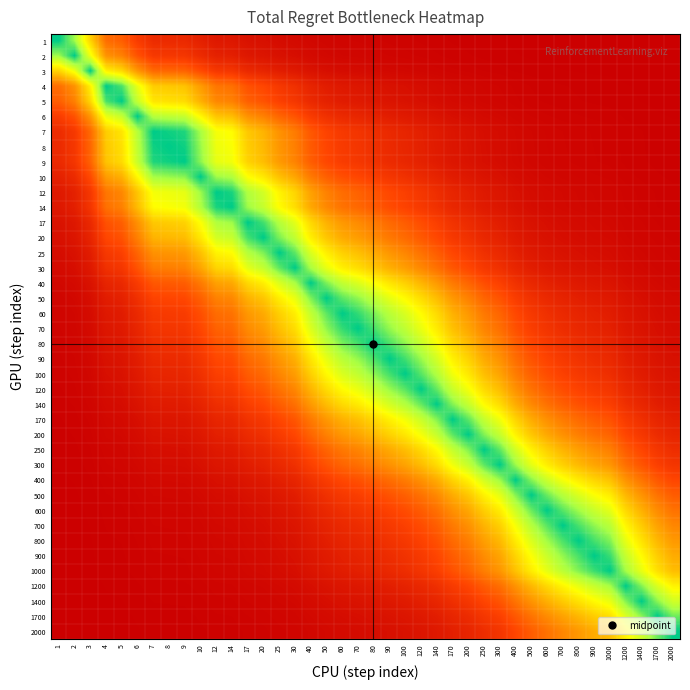

Reading right to left, transcribe all the data shown in this chart.

1: 2000=1.0	1700=1.0	1400=1.0	1200=1.0	1000=1.0	900=1.0	800=1.0	700=1.0	600=1.0	500=1.0	400=1.0	300=1.0	250=1.0	200=1.0	170=1.0	140=1.0	120=1.0	100=1.0	90=1.0	80=1.0	70=1.0	60=1.0	50=1.0	40=1.0	30=1.0	25=1.0	20=0.9	17=0.9	14=0.9	12=0.9	10=0.9	9=0.8	8=0.8	7=0.8	6=0.8	5=0.7	4=0.6	3=0.4	2=0.1	1=0.0
2: 2000=1.0	1700=1.0	1400=1.0	1200=1.0	1000=1.0	900=1.0	800=1.0	700=1.0	600=1.0	500=1.0	400=1.0	300=1.0	250=1.0	200=1.0	170=1.0	140=1.0	120=1.0	100=1.0	90=1.0	80=1.0	70=1.0	60=1.0	50=1.0	40=1.0	30=0.9	25=0.9	20=0.9	17=0.9	14=0.9	12=0.9	10=0.8	9=0.8	8=0.8	7=0.8	6=0.7	5=0.6	4=0.6	3=0.3	2=0.0	1=0.1
3: 2000=1.0	1700=1.0	1400=1.0	1200=1.0	1000=1.0	900=1.0	800=1.0	700=1.0	600=1.0	500=1.0	400=1.0	300=1.0	250=1.0	200=1.0	170=1.0	140=1.0	120=1.0	100=1.0	90=1.0	80=1.0	70=1.0	60=1.0	50=0.9	40=0.9	30=0.9	25=0.9	20=0.9	17=0.8	14=0.8	12=0.8	10=0.7	9=0.7	8=0.7	7=0.7	6=0.5	5=0.4	4=0.3	3=0.0	2=0.3	1=0.4
4: 2000=1.0	1700=1.0	1400=1.0	1200=1.0	1000=1.0	900=1.0	800=1.0	700=1.0	600=1.0	500=1.0	400=1.0	300=1.0	250=1.0	200=1.0	170=1.0	140=1.0	120=0.9	100=0.9	90=0.9	80=0.9	70=0.9	60=0.9	50=0.9	40=0.9	30=0.8	25=0.8	20=0.7	17=0.7	14=0.6	12=0.6	10=0.5	9=0.4	8=0.4	7=0.4	6=0.3	5=0.1	4=0.0	3=0.3	2=0.6	1=0.6
5: 2000=1.0	1700=1.0	1400=1.0	1200=1.0	1000=1.0	900=1.0	800=1.0	700=1.0	600=1.0	500=1.0	400=1.0	300=1.0	250=1.0	200=1.0	170=1.0	140=1.0	120=0.9	100=0.9	90=0.9	80=0.9	70=0.9	60=0.9	50=0.9	40=0.8	30=0.8	25=0.8	20=0.7	17=0.7	14=0.6	12=0.6	10=0.5	9=0.4	8=0.4	7=0.4	6=0.2	5=0.0	4=0.1	3=0.4	2=0.6	1=0.7
6: 2000=1.0	1700=1.0	1400=1.0	1200=1.0	1000=1.0	900=1.0	800=1.0	700=1.0	600=1.0	500=1.0	400=1.0	300=1.0	250=1.0	200=1.0	170=0.9	140=0.9	120=0.9	100=0.9	90=0.9	80=0.9	70=0.9	60=0.8	50=0.8	40=0.8	30=0.7	25=0.7	20=0.6	17=0.6	14=0.5	12=0.4	10=0.3	9=0.2	8=0.2	7=0.2	6=0.0	5=0.2	4=0.3	3=0.5	2=0.7	1=0.8
7: 2000=1.0	1700=1.0	1400=1.0	1200=1.0	1000=1.0	900=1.0	800=1.0	700=1.0	600=1.0	500=1.0	400=1.0	300=1.0	250=0.9	200=0.9	170=0.9	140=0.9	120=0.9	100=0.9	90=0.8	80=0.8	70=0.8	60=0.8	50=0.8	40=0.7	30=0.6	25=0.6	20=0.5	17=0.4	14=0.3	12=0.3	10=0.2	9=0.0	8=0.0	7=0.0	6=0.2	5=0.4	4=0.4	3=0.7	2=0.8	1=0.8
8: 2000=1.0	1700=1.0	1400=1.0	1200=1.0	1000=1.0	900=1.0	800=1.0	700=1.0	600=1.0	500=1.0	400=1.0	300=1.0	250=0.9	200=0.9	170=0.9	140=0.9	120=0.9	100=0.9	90=0.8	80=0.8	70=0.8	60=0.8	50=0.7	40=0.7	30=0.6	25=0.5	20=0.5	17=0.4	14=0.3	12=0.3	10=0.1	9=0.0	8=0.0	7=0.0	6=0.2	5=0.4	4=0.4	3=0.7	2=0.8	1=0.8
9: 2000=1.0	1700=1.0	1400=1.0	1200=1.0	1000=1.0	900=1.0	800=1.0	700=1.0	600=1.0	500=1.0	400=1.0	300=1.0	250=0.9	200=0.9	170=0.9	140=0.9	120=0.9	100=0.9	90=0.8	80=0.8	70=0.8	60=0.8	50=0.7	40=0.7	30=0.6	25=0.5	20=0.5	17=0.4	14=0.3	12=0.3	10=0.1	9=0.0	8=0.0	7=0.0	6=0.2	5=0.4	4=0.4	3=0.7	2=0.8	1=0.8
10: 2000=1.0	1700=1.0	1400=1.0	1200=1.0	1000=1.0	900=1.0	800=1.0	700=1.0	600=1.0	500=1.0	400=1.0	300=0.9	250=0.9	200=0.9	170=0.9	140=0.9	120=0.8	100=0.8	90=0.8	80=0.8	70=0.7	60=0.7	50=0.7	40=0.6	30=0.5	25=0.4	20=0.4	17=0.3	14=0.2	12=0.1	10=0.0	9=0.1	8=0.1	7=0.1	6=0.3	5=0.5	4=0.5	3=0.7	2=0.8	1=0.9
12: 2000=1.0	1700=1.0	1400=1.0	1200=1.0	1000=1.0	900=1.0	800=1.0	700=1.0	600=1.0	500=1.0	400=0.9	300=0.9	250=0.9	200=0.9	170=0.9	140=0.8	120=0.8	100=0.8	90=0.7	80=0.7	70=0.7	60=0.6	50=0.6	40=0.5	30=0.4	25=0.3	20=0.2	17=0.2	14=0.0	12=0.0	10=0.1	9=0.3	8=0.3	7=0.3	6=0.4	5=0.6	4=0.6	3=0.8	2=0.9	1=0.9
14: 2000=1.0	1700=1.0	1400=1.0	1200=1.0	1000=1.0	900=1.0	800=1.0	700=1.0	600=1.0	500=0.9	400=0.9	300=0.9	250=0.9	200=0.9	170=0.9	140=0.8	120=0.8	100=0.8	90=0.7	80=0.7	70=0.7	60=0.6	50=0.6	40=0.5	30=0.4	25=0.3	20=0.2	17=0.1	14=0.0	12=0.0	10=0.2	9=0.3	8=0.3	7=0.3	6=0.5	5=0.6	4=0.6	3=0.8	2=0.9	1=0.9
17: 2000=1.0	1700=1.0	1400=1.0	1200=1.0	1000=1.0	900=1.0	800=1.0	700=1.0	600=0.9	500=0.9	400=0.9	300=0.9	250=0.9	200=0.8	170=0.8	140=0.8	120=0.7	100=0.7	90=0.7	80=0.6	70=0.6	60=0.5	50=0.5	40=0.4	30=0.3	25=0.2	20=0.1	17=0.0	14=0.1	12=0.2	10=0.3	9=0.4	8=0.4	7=0.4	6=0.6	5=0.7	4=0.7	3=0.8	2=0.9	1=0.9
20: 2000=1.0	1700=1.0	1400=1.0	1200=1.0	1000=1.0	900=1.0	800=1.0	700=0.9	600=0.9	500=0.9	400=0.9	300=0.9	250=0.9	200=0.8	170=0.8	140=0.7	120=0.7	100=0.7	90=0.6	80=0.6	70=0.5	60=0.5	50=0.4	40=0.3	30=0.2	25=0.1	20=0.0	17=0.1	14=0.2	12=0.2	10=0.4	9=0.5	8=0.5	7=0.5	6=0.6	5=0.7	4=0.7	3=0.9	2=0.9	1=0.9
25: 2000=1.0	1700=1.0	1400=1.0	1200=1.0	1000=1.0	900=0.9	800=0.9	700=0.9	600=0.9	500=0.9	400=0.9	300=0.8	250=0.8	200=0.8	170=0.7	140=0.7	120=0.6	100=0.6	90=0.5	80=0.5	70=0.4	60=0.4	50=0.3	40=0.2	30=0.1	25=0.0	20=0.1	17=0.2	14=0.3	12=0.3	10=0.4	9=0.5	8=0.5	7=0.6	6=0.7	5=0.8	4=0.8	3=0.9	2=0.9	1=1.0
30: 2000=1.0	1700=1.0	1400=1.0	1200=1.0	1000=0.9	900=0.9	800=0.9	700=0.9	600=0.9	500=0.9	400=0.9	300=0.8	250=0.8	200=0.7	170=0.7	140=0.6	120=0.6	100=0.5	90=0.5	80=0.4	70=0.4	60=0.3	50=0.3	40=0.2	30=0.0	25=0.1	20=0.2	17=0.3	14=0.4	12=0.4	10=0.5	9=0.6	8=0.6	7=0.6	6=0.7	5=0.8	4=0.8	3=0.9	2=0.9	1=1.0
40: 2000=1.0	1700=1.0	1400=1.0	1200=0.9	1000=0.9	900=0.9	800=0.9	700=0.9	600=0.9	500=0.9	400=0.8	300=0.8	250=0.7	200=0.7	170=0.6	140=0.5	120=0.5	100=0.4	90=0.4	80=0.3	70=0.2	60=0.2	50=0.1	40=0.0	30=0.2	25=0.2	20=0.3	17=0.4	14=0.5	12=0.5	10=0.6	9=0.7	8=0.7	7=0.7	6=0.8	5=0.8	4=0.9	3=0.9	2=1.0	1=1.0
50: 2000=1.0	1700=1.0	1400=0.9	1200=0.9	1000=0.9	900=0.9	800=0.9	700=0.9	600=0.8	500=0.8	400=0.8	300=0.7	250=0.7	200=0.6	170=0.5	140=0.5	120=0.4	100=0.3	90=0.3	80=0.2	70=0.1	60=0.1	50=0.0	40=0.1	30=0.3	25=0.3	20=0.4	17=0.5	14=0.6	12=0.6	10=0.7	9=0.7	8=0.7	7=0.8	6=0.8	5=0.9	4=0.9	3=0.9	2=1.0	1=1.0
60: 2000=1.0	1700=0.9	1400=0.9	1200=0.9	1000=0.9	900=0.9	800=0.9	700=0.8	600=0.8	500=0.8	400=0.7	300=0.7	250=0.6	200=0.5	170=0.5	140=0.4	120=0.3	100=0.2	90=0.2	80=0.1	70=0.0	60=0.0	50=0.1	40=0.2	30=0.3	25=0.4	20=0.5	17=0.5	14=0.6	12=0.6	10=0.7	9=0.8	8=0.8	7=0.8	6=0.8	5=0.9	4=0.9	3=1.0	2=1.0	1=1.0
70: 2000=1.0	1700=0.9	1400=0.9	1200=0.9	1000=0.9	900=0.9	800=0.9	700=0.8	600=0.8	500=0.8	400=0.7	300=0.6	250=0.6	200=0.5	170=0.4	140=0.3	120=0.3	100=0.2	90=0.1	80=0.1	70=0.0	60=0.0	50=0.1	40=0.2	30=0.4	25=0.4	20=0.5	17=0.6	14=0.7	12=0.7	10=0.7	9=0.8	8=0.8	7=0.8	6=0.9	5=0.9	4=0.9	3=1.0	2=1.0	1=1.0
80: 2000=0.9	1700=0.9	1400=0.9	1200=0.9	1000=0.9	900=0.9	800=0.8	700=0.8	600=0.8	500=0.7	400=0.7	300=0.6	250=0.5	200=0.5	170=0.4	140=0.3	120=0.2	100=0.1	90=0.1	80=0.0	70=0.1	60=0.1	50=0.2	40=0.3	30=0.4	25=0.5	20=0.6	17=0.6	14=0.7	12=0.7	10=0.8	9=0.8	8=0.8	7=0.8	6=0.9	5=0.9	4=0.9	3=1.0	2=1.0	1=1.0
90: 2000=0.9	1700=0.9	1400=0.9	1200=0.9	1000=0.8	900=0.8	800=0.8	700=0.8	600=0.8	500=0.7	400=0.6	300=0.6	250=0.5	200=0.4	170=0.3	140=0.2	120=0.1	100=0.1	90=0.0	80=0.1	70=0.1	60=0.2	50=0.3	40=0.4	30=0.5	25=0.5	20=0.6	17=0.7	14=0.7	12=0.7	10=0.8	9=0.8	8=0.8	7=0.8	6=0.9	5=0.9	4=0.9	3=1.0	2=1.0	1=1.0
100: 2000=0.9	1700=0.9	1400=0.9	1200=0.9	1000=0.8	900=0.8	800=0.8	700=0.8	600=0.7	500=0.7	400=0.6	300=0.5	250=0.5	200=0.4	170=0.3	140=0.2	120=0.1	100=0.0	90=0.1	80=0.1	70=0.2	60=0.2	50=0.3	40=0.4	30=0.5	25=0.6	20=0.7	17=0.7	14=0.8	12=0.8	10=0.8	9=0.9	8=0.9	7=0.9	6=0.9	5=0.9	4=0.9	3=1.0	2=1.0	1=1.0
120: 2000=0.9	1700=0.9	1400=0.9	1200=0.9	1000=0.8	900=0.8	800=0.8	700=0.7	600=0.7	500=0.6	400=0.6	300=0.5	250=0.4	200=0.3	170=0.2	140=0.1	120=0.0	100=0.1	90=0.1	80=0.2	70=0.3	60=0.3	50=0.4	40=0.5	30=0.6	25=0.6	20=0.7	17=0.7	14=0.8	12=0.8	10=0.8	9=0.9	8=0.9	7=0.9	6=0.9	5=0.9	4=0.9	3=1.0	2=1.0	1=1.0
140: 2000=0.9	1700=0.9	1400=0.9	1200=0.8	1000=0.8	900=0.7	800=0.7	700=0.7	600=0.6	500=0.6	400=0.5	300=0.4	250=0.3	200=0.2	170=0.1	140=0.0	120=0.1	100=0.2	90=0.2	80=0.3	70=0.3	60=0.4	50=0.5	40=0.5	30=0.6	25=0.7	20=0.7	17=0.8	14=0.8	12=0.8	10=0.9	9=0.9	8=0.9	7=0.9	6=0.9	5=1.0	4=1.0	3=1.0	2=1.0	1=1.0
170: 2000=0.9	1700=0.9	1400=0.8	1200=0.8	1000=0.7	900=0.7	800=0.7	700=0.6	600=0.6	500=0.5	400=0.4	300=0.3	250=0.2	200=0.1	170=0.0	140=0.1	120=0.2	100=0.3	90=0.3	80=0.4	70=0.4	60=0.5	50=0.5	40=0.6	30=0.7	25=0.7	20=0.8	17=0.8	14=0.9	12=0.9	10=0.9	9=0.9	8=0.9	7=0.9	6=0.9	5=1.0	4=1.0	3=1.0	2=1.0	1=1.0
200: 2000=0.9	1700=0.8	1400=0.8	1200=0.7	1000=0.7	900=0.6	800=0.6	700=0.6	600=0.5	500=0.4	400=0.3	300=0.2	250=0.1	200=0.0	170=0.1	140=0.2	120=0.3	100=0.4	90=0.4	80=0.5	70=0.5	60=0.5	50=0.6	40=0.7	30=0.7	25=0.8	20=0.8	17=0.8	14=0.9	12=0.9	10=0.9	9=0.9	8=0.9	7=0.9	6=1.0	5=1.0	4=1.0	3=1.0	2=1.0	1=1.0
250: 2000=0.8	1700=0.8	1400=0.7	1200=0.7	1000=0.6	900=0.6	800=0.5	700=0.5	600=0.4	500=0.3	400=0.2	300=0.1	250=0.0	200=0.1	170=0.2	140=0.3	120=0.4	100=0.5	90=0.5	80=0.5	70=0.6	60=0.6	50=0.7	40=0.7	30=0.8	25=0.8	20=0.9	17=0.9	14=0.9	12=0.9	10=0.9	9=0.9	8=0.9	7=0.9	6=1.0	5=1.0	4=1.0	3=1.0	2=1.0	1=1.0
300: 2000=0.8	1700=0.8	1400=0.7	1200=0.6	1000=0.5	900=0.5	800=0.5	700=0.4	600=0.3	500=0.3	400=0.1	300=0.0	250=0.1	200=0.2	170=0.3	140=0.4	120=0.5	100=0.5	90=0.6	80=0.6	70=0.6	60=0.7	50=0.7	40=0.8	30=0.8	25=0.8	20=0.9	17=0.9	14=0.9	12=0.9	10=0.9	9=1.0	8=1.0	7=1.0	6=1.0	5=1.0	4=1.0	3=1.0	2=1.0	1=1.0
400: 2000=0.7	1700=0.7	1400=0.6	1200=0.6	1000=0.4	900=0.4	800=0.3	700=0.3	600=0.2	500=0.1	400=0.0	300=0.1	250=0.2	200=0.3	170=0.4	140=0.5	120=0.6	100=0.6	90=0.6	80=0.7	70=0.7	60=0.7	50=0.8	40=0.8	30=0.9	25=0.9	20=0.9	17=0.9	14=0.9	12=0.9	10=1.0	9=1.0	8=1.0	7=1.0	6=1.0	5=1.0	4=1.0	3=1.0	2=1.0	1=1.0
500: 2000=0.7	1700=0.6	1400=0.6	1200=0.5	1000=0.3	900=0.3	800=0.2	700=0.2	600=0.1	500=0.0	400=0.1	300=0.3	250=0.3	200=0.4	170=0.5	140=0.6	120=0.6	100=0.7	90=0.7	80=0.7	70=0.8	60=0.8	50=0.8	40=0.9	30=0.9	25=0.9	20=0.9	17=0.9	14=0.9	12=1.0	10=1.0	9=1.0	8=1.0	7=1.0	6=1.0	5=1.0	4=1.0	3=1.0	2=1.0	1=1.0
600: 2000=0.6	1700=0.6	1400=0.5	1200=0.4	1000=0.3	900=0.2	800=0.1	700=0.1	600=0.0	500=0.1	400=0.2	300=0.3	250=0.4	200=0.5	170=0.6	140=0.6	120=0.7	100=0.7	90=0.8	80=0.8	70=0.8	60=0.8	50=0.8	40=0.9	30=0.9	25=0.9	20=0.9	17=0.9	14=1.0	12=1.0	10=1.0	9=1.0	8=1.0	7=1.0	6=1.0	5=1.0	4=1.0	3=1.0	2=1.0	1=1.0
700: 2000=0.6	1700=0.5	1400=0.4	1200=0.3	1000=0.2	900=0.1	800=0.1	700=0.0	600=0.1	500=0.2	400=0.3	300=0.4	250=0.5	200=0.6	170=0.6	140=0.7	120=0.7	100=0.8	90=0.8	80=0.8	70=0.8	60=0.8	50=0.9	40=0.9	30=0.9	25=0.9	20=0.9	17=1.0	14=1.0	12=1.0	10=1.0	9=1.0	8=1.0	7=1.0	6=1.0	5=1.0	4=1.0	3=1.0	2=1.0	1=1.0
800: 2000=0.5	1700=0.5	1400=0.4	1200=0.3	1000=0.1	900=0.1	800=0.0	700=0.1	600=0.1	500=0.2	400=0.3	300=0.5	250=0.5	200=0.6	170=0.7	140=0.7	120=0.8	100=0.8	90=0.8	80=0.8	70=0.9	60=0.9	50=0.9	40=0.9	30=0.9	25=0.9	20=1.0	17=1.0	14=1.0	12=1.0	10=1.0	9=1.0	8=1.0	7=1.0	6=1.0	5=1.0	4=1.0	3=1.0	2=1.0	1=1.0
900: 2000=0.5	1700=0.4	1400=0.3	1200=0.2	1000=0.1	900=0.0	800=0.1	700=0.1	600=0.2	500=0.3	400=0.4	300=0.5	250=0.6	200=0.6	170=0.7	140=0.7	120=0.8	100=0.8	90=0.8	80=0.9	70=0.9	60=0.9	50=0.9	40=0.9	30=0.9	25=0.9	20=1.0	17=1.0	14=1.0	12=1.0	10=1.0	9=1.0	8=1.0	7=1.0	6=1.0	5=1.0	4=1.0	3=1.0	2=1.0	1=1.0
1000: 2000=0.5	1700=0.4	1400=0.3	1200=0.1	1000=0.0	900=0.1	800=0.1	700=0.2	600=0.3	500=0.3	400=0.4	300=0.5	250=0.6	200=0.7	170=0.7	140=0.8	120=0.8	100=0.8	90=0.8	80=0.9	70=0.9	60=0.9	50=0.9	40=0.9	30=0.9	25=1.0	20=1.0	17=1.0	14=1.0	12=1.0	10=1.0	9=1.0	8=1.0	7=1.0	6=1.0	5=1.0	4=1.0	3=1.0	2=1.0	1=1.0
1200: 2000=0.3	1700=0.2	1400=0.1	1200=0.0	1000=0.1	900=0.2	800=0.3	700=0.3	600=0.4	500=0.5	400=0.6	300=0.6	250=0.7	200=0.7	170=0.8	140=0.8	120=0.9	100=0.9	90=0.9	80=0.9	70=0.9	60=0.9	50=0.9	40=0.9	30=1.0	25=1.0	20=1.0	17=1.0	14=1.0	12=1.0	10=1.0	9=1.0	8=1.0	7=1.0	6=1.0	5=1.0	4=1.0	3=1.0	2=1.0	1=1.0
1400: 2000=0.2	1700=0.1	1400=0.0	1200=0.1	1000=0.3	900=0.3	800=0.4	700=0.4	600=0.5	500=0.6	400=0.6	300=0.7	250=0.7	200=0.8	170=0.8	140=0.9	120=0.9	100=0.9	90=0.9	80=0.9	70=0.9	60=0.9	50=0.9	40=1.0	30=1.0	25=1.0	20=1.0	17=1.0	14=1.0	12=1.0	10=1.0	9=1.0	8=1.0	7=1.0	6=1.0	5=1.0	4=1.0	3=1.0	2=1.0	1=1.0
1700: 2000=0.1	1700=0.0	1400=0.1	1200=0.2	1000=0.4	900=0.4	800=0.5	700=0.5	600=0.6	500=0.6	400=0.7	300=0.8	250=0.8	200=0.8	170=0.9	140=0.9	120=0.9	100=0.9	90=0.9	80=0.9	70=0.9	60=0.9	50=1.0	40=1.0	30=1.0	25=1.0	20=1.0	17=1.0	14=1.0	12=1.0	10=1.0	9=1.0	8=1.0	7=1.0	6=1.0	5=1.0	4=1.0	3=1.0	2=1.0	1=1.0
2000: 2000=0.0	1700=0.1	1400=0.2	1200=0.3	1000=0.5	900=0.5	800=0.5	700=0.6	600=0.6	500=0.7	400=0.7	300=0.8	250=0.8	200=0.9	170=0.9	140=0.9	120=0.9	100=0.9	90=0.9	80=0.9	70=1.0	60=1.0	50=1.0	40=1.0	30=1.0	25=1.0	20=1.0	17=1.0	14=1.0	12=1.0	10=1.0	9=1.0	8=1.0	7=1.0	6=1.0	5=1.0	4=1.0	3=1.0	2=1.0	1=1.0